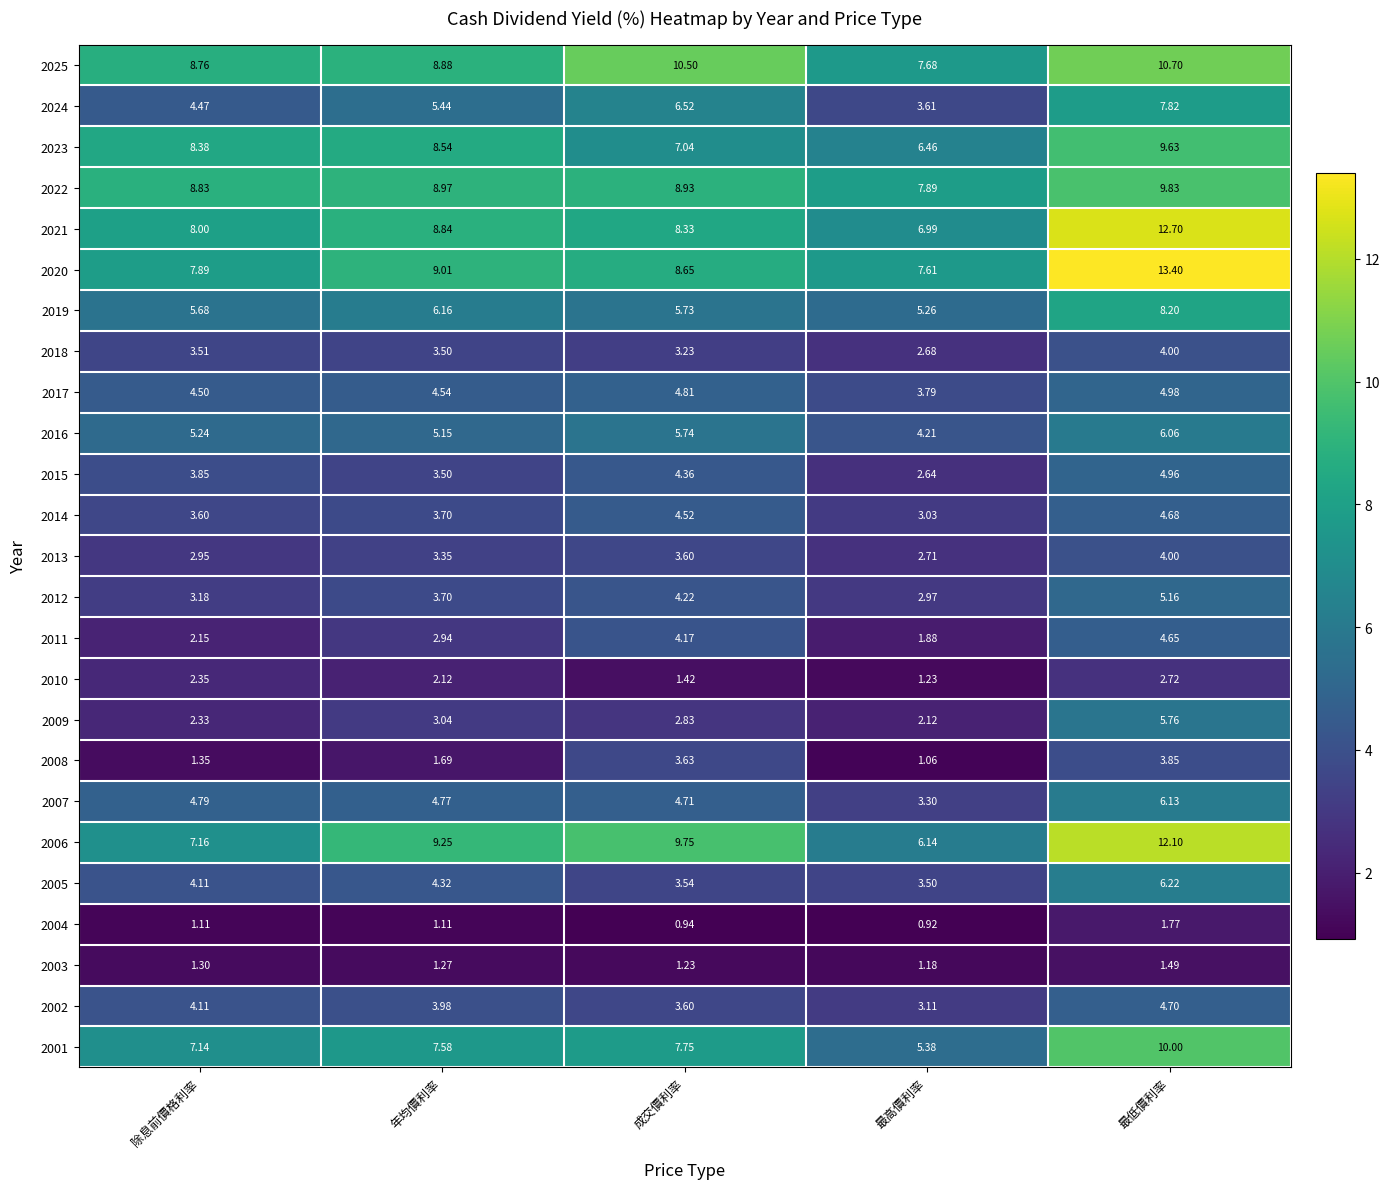

At which category is the sum across all series the highest?

最低價利率